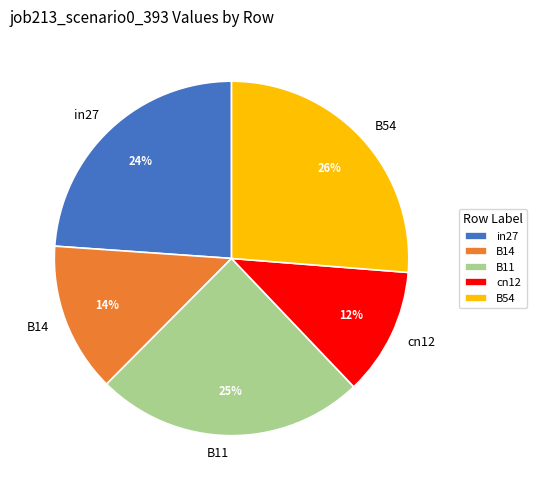

To the nearest percent, what percentage of the pie is B11?

25%